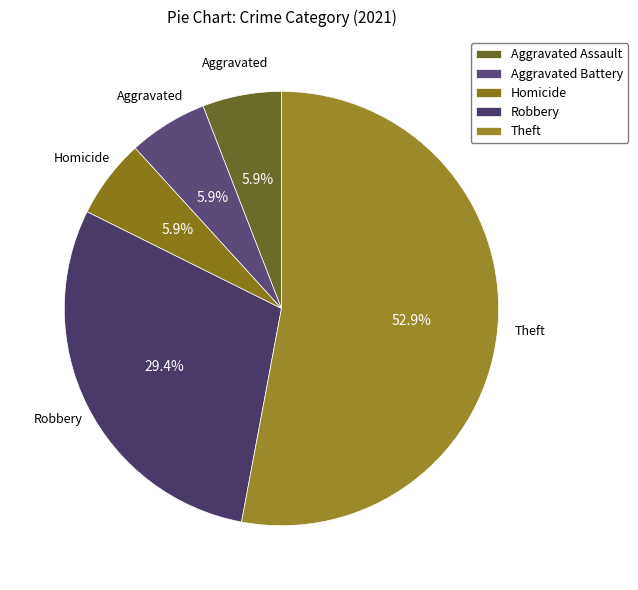

True or false: Theft accounts for 45% of the total.

False